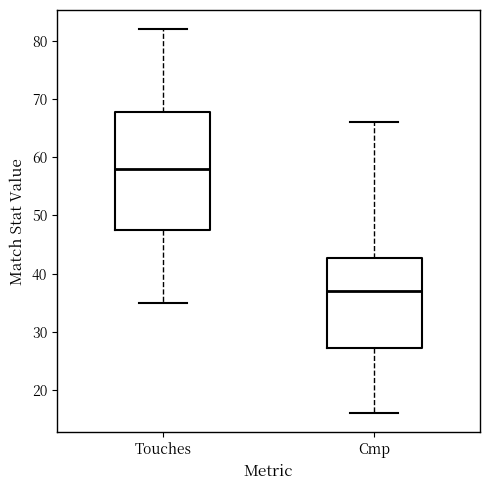

Where does the lower whisker of the box for Cmp end on the y-axis? The values are not printed on the chart, so give them approximately, as read against the axis.

16